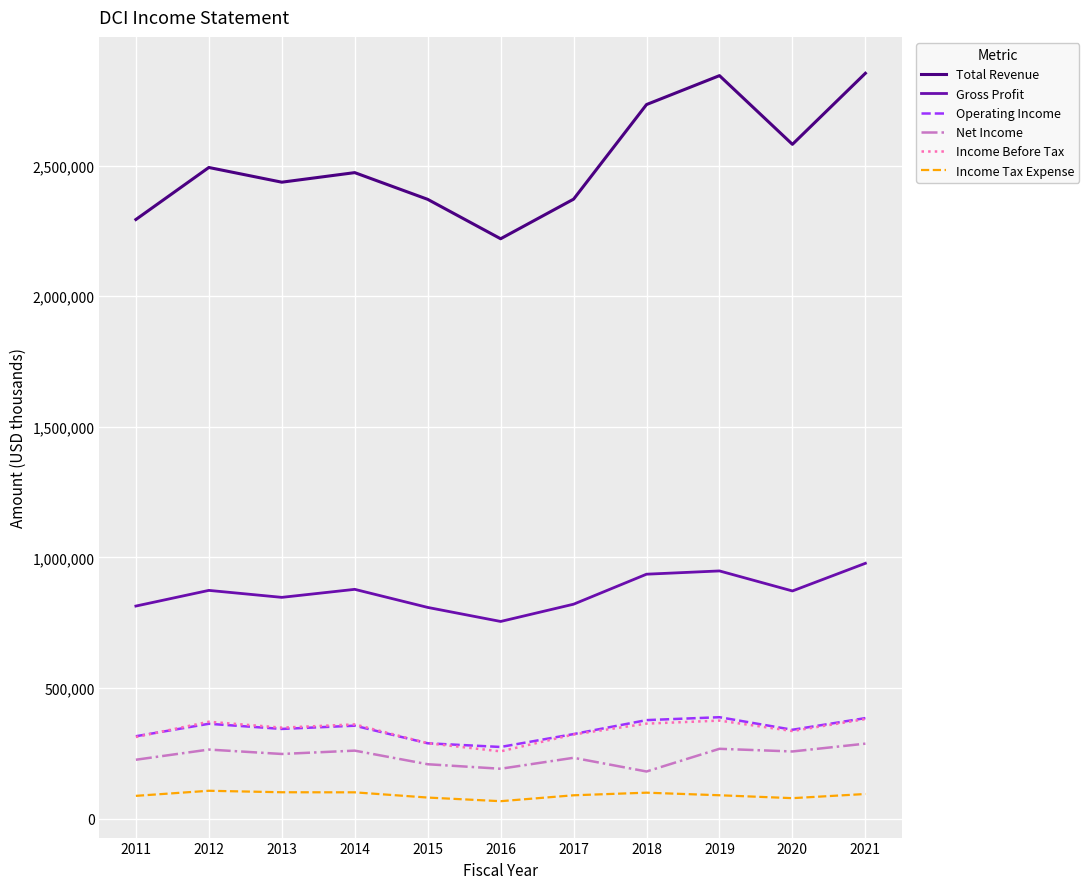

Which series has the widest spread of values?

Total Revenue